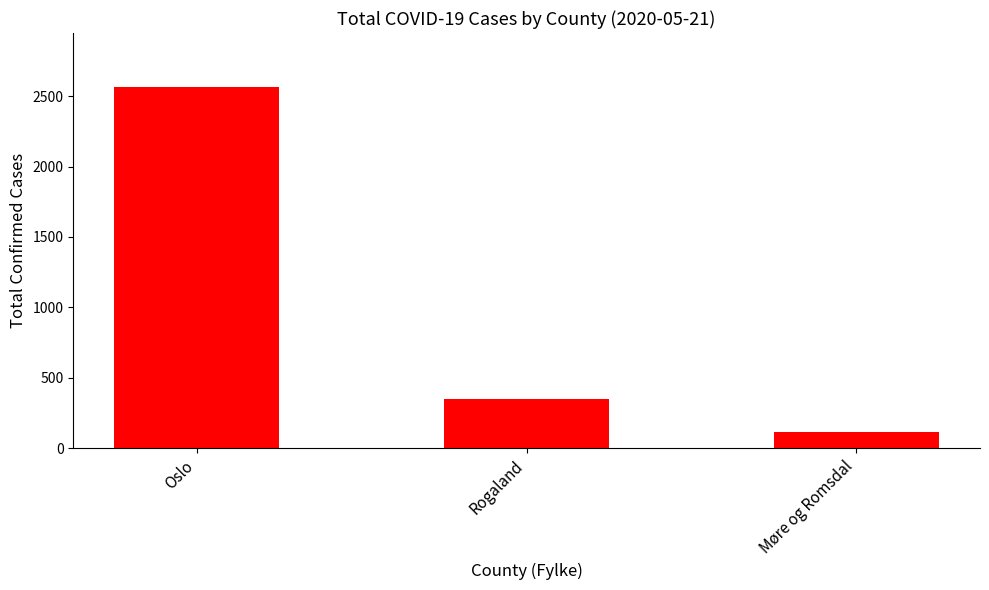

The value at Rogaland is 349. True or false?

True